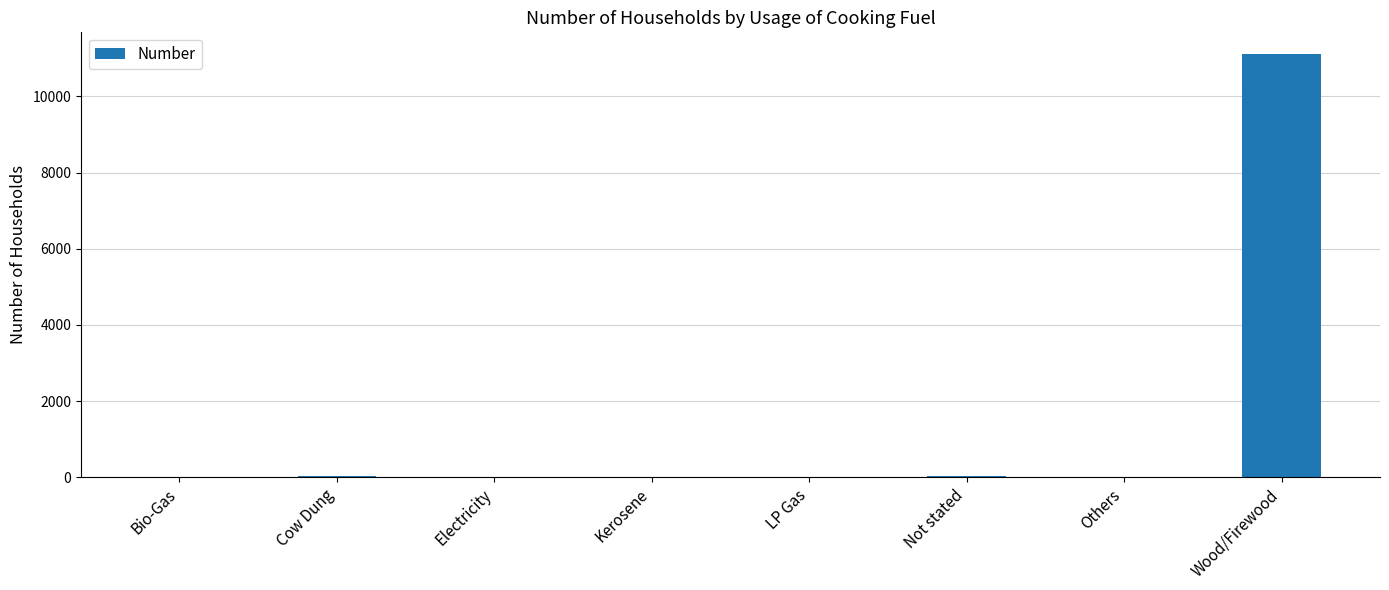

What is the change in value from LP Gas to Wood/Firewood?

+11123